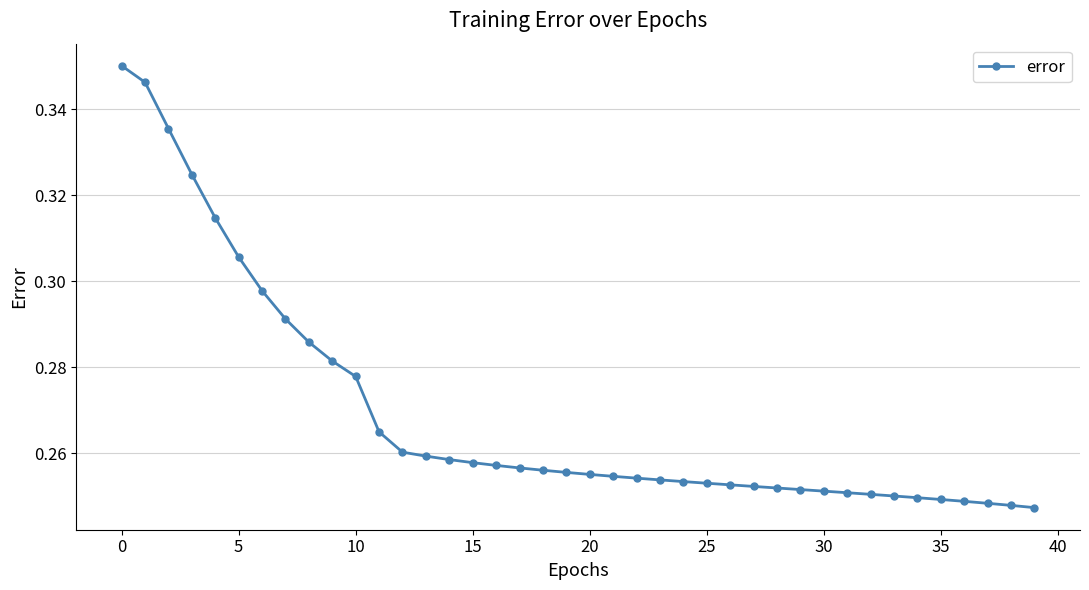

What is the sum of all values?

10.8